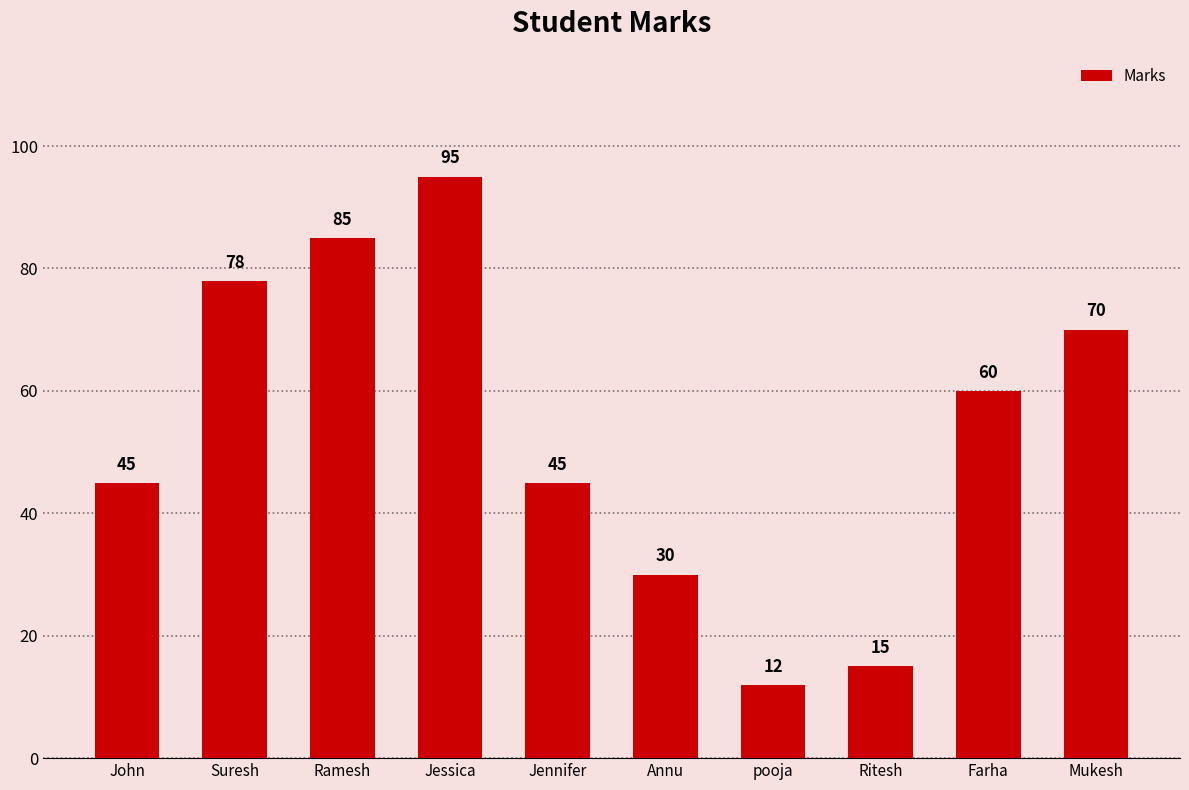

How many distinct data groups are displayed?

1